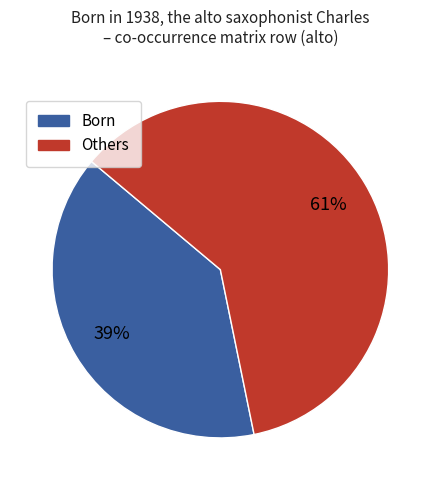

To the nearest percent, what is the average slice percentage?

50%